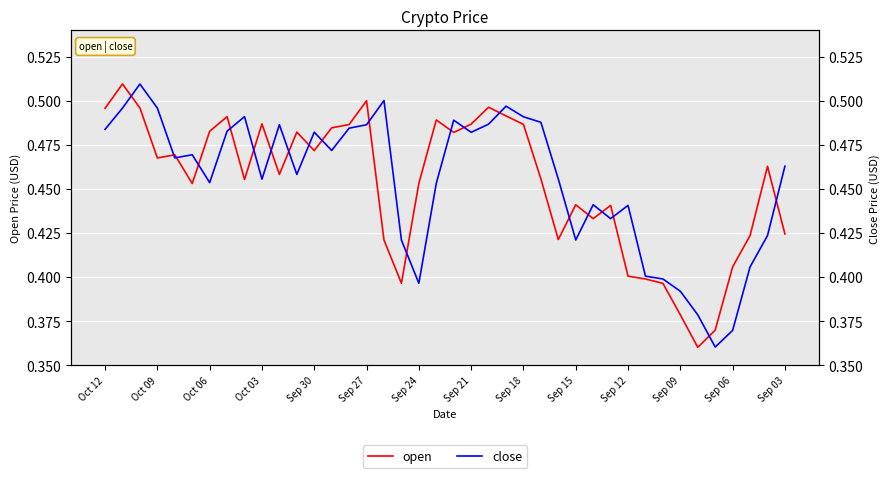

What is the approximate value of open at 19?

0.5